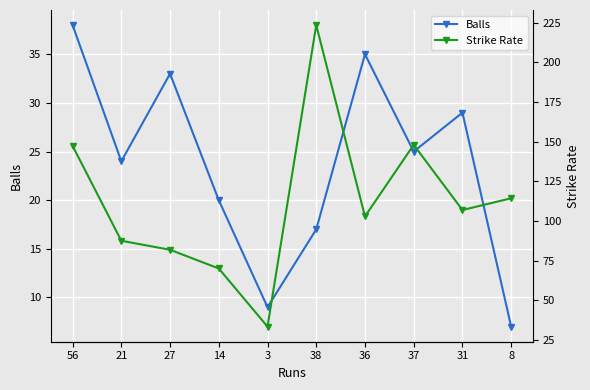

What is the value of the Balls point at the 1st from the left?

38